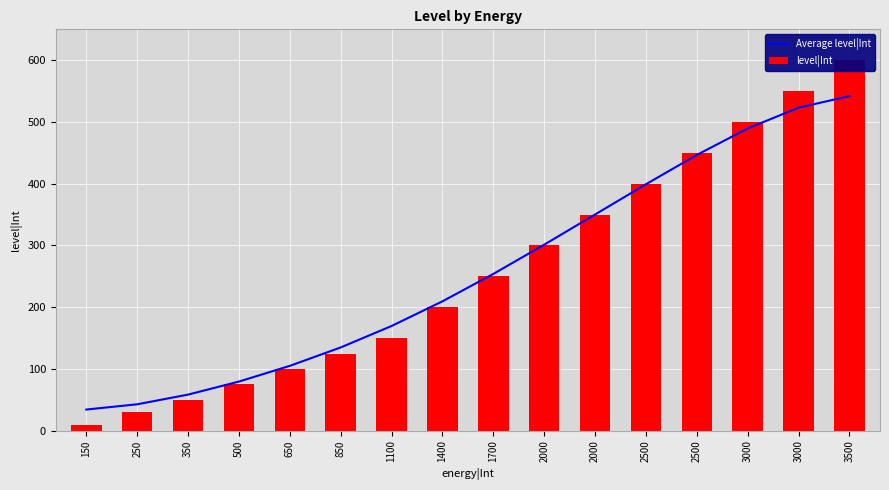

Read the level|Int value at 3000.

550.0